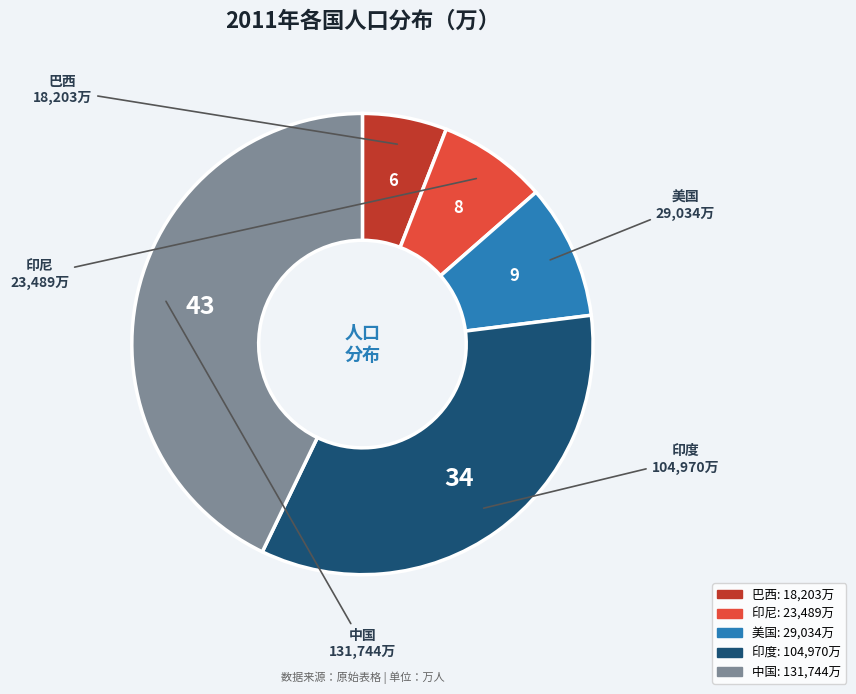

Is there a majority slice in this chart?

No